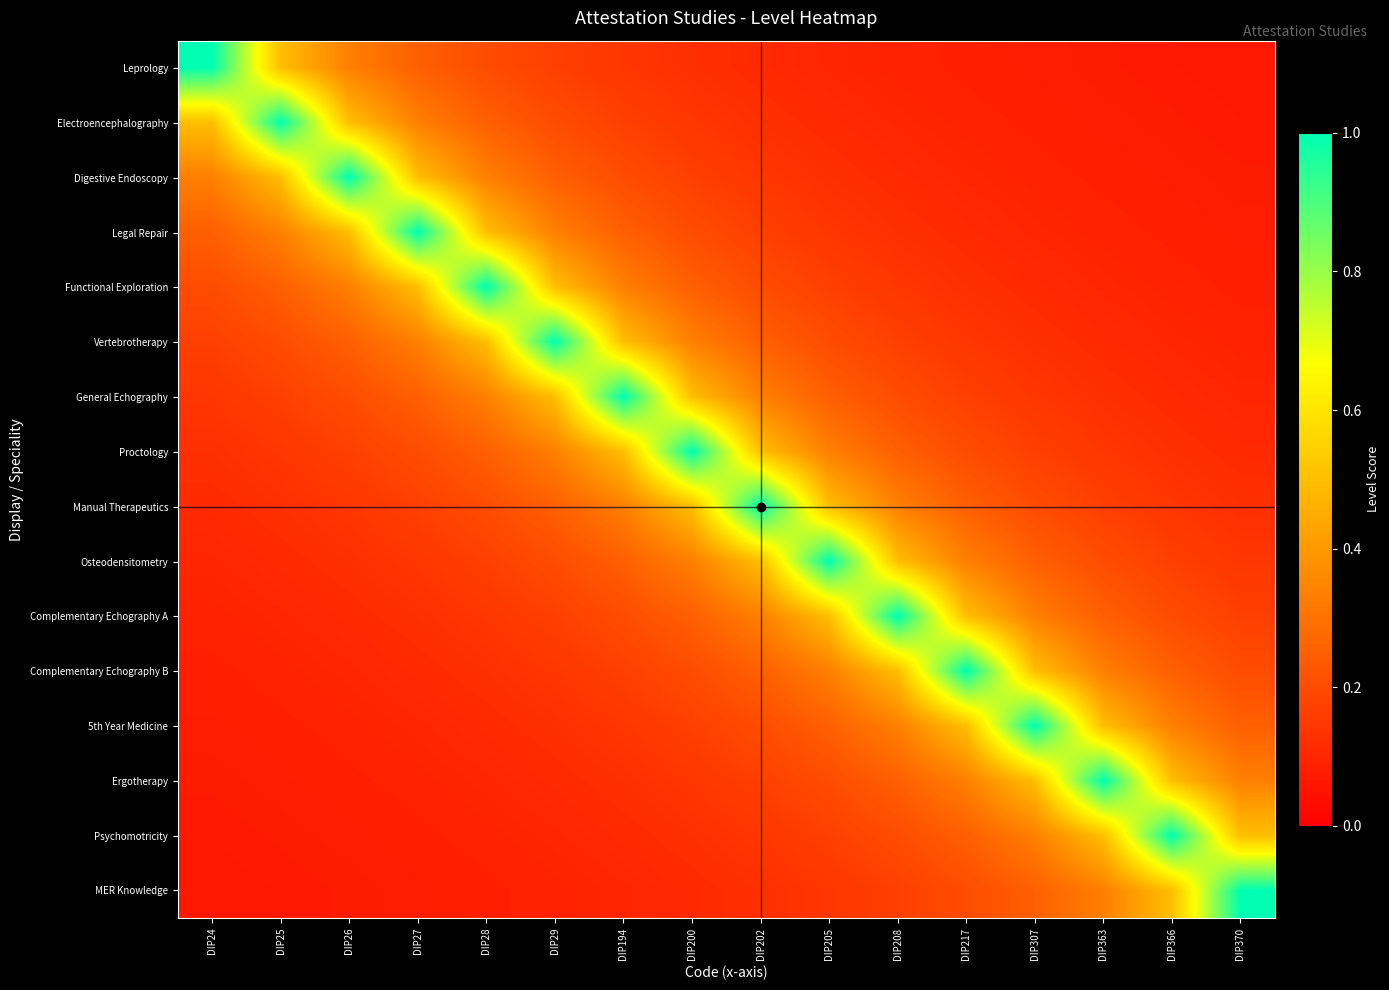

Between DIP194 and DIP366, which is larger?

DIP194